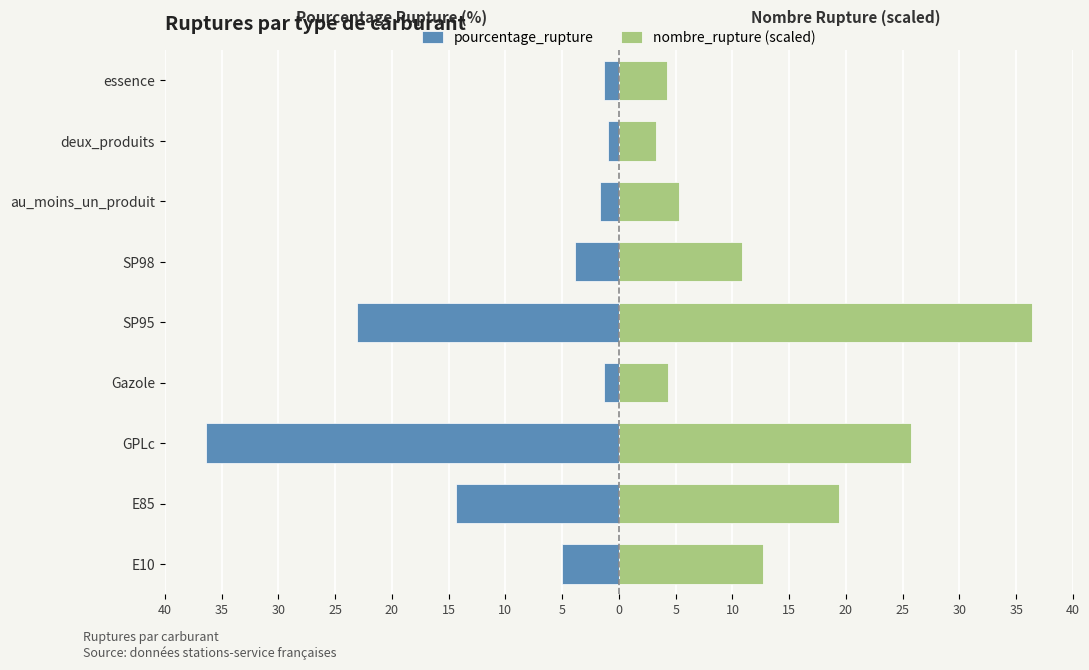

List the series in order of their overall mean, lowest first.

pourcentage_rupture, nombre_rupture (scaled)